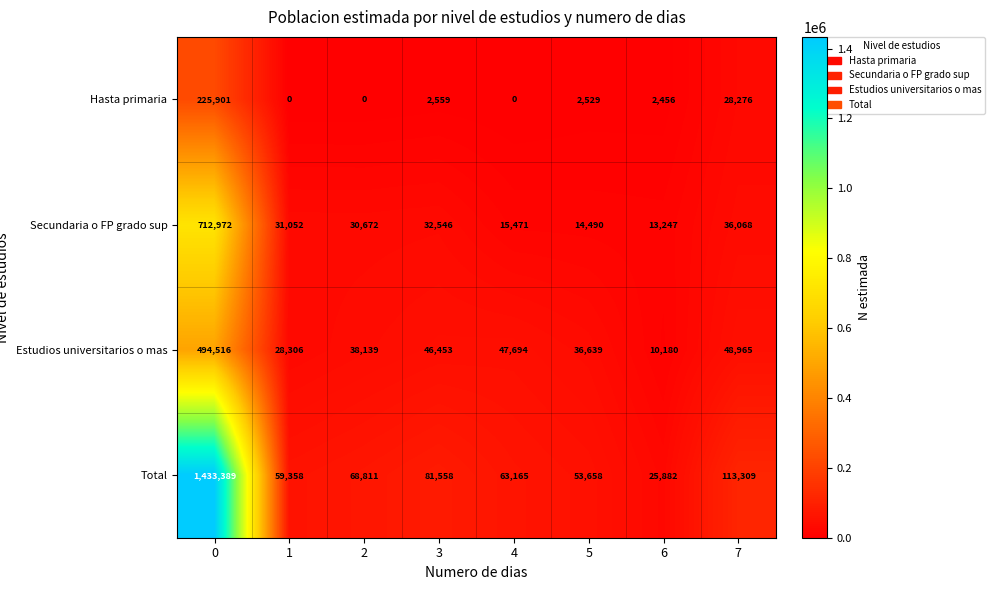

Rank the categories by Secundaria o FP grado sup value from lowest to highest.

6, 5, 4, 2, 1, 3, 7, 0